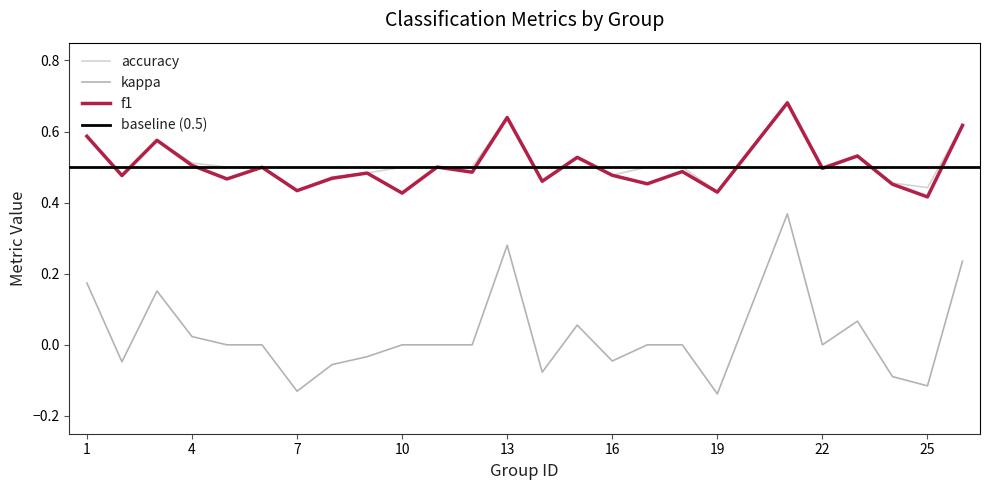

How many interior local peaks does the f1 series have?

9